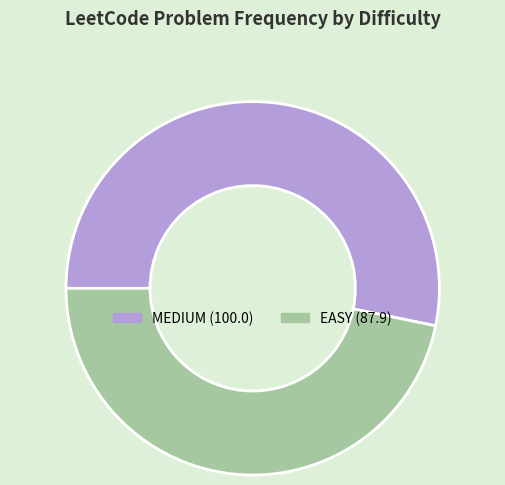

Which has a higher value, MEDIUM or EASY?

MEDIUM